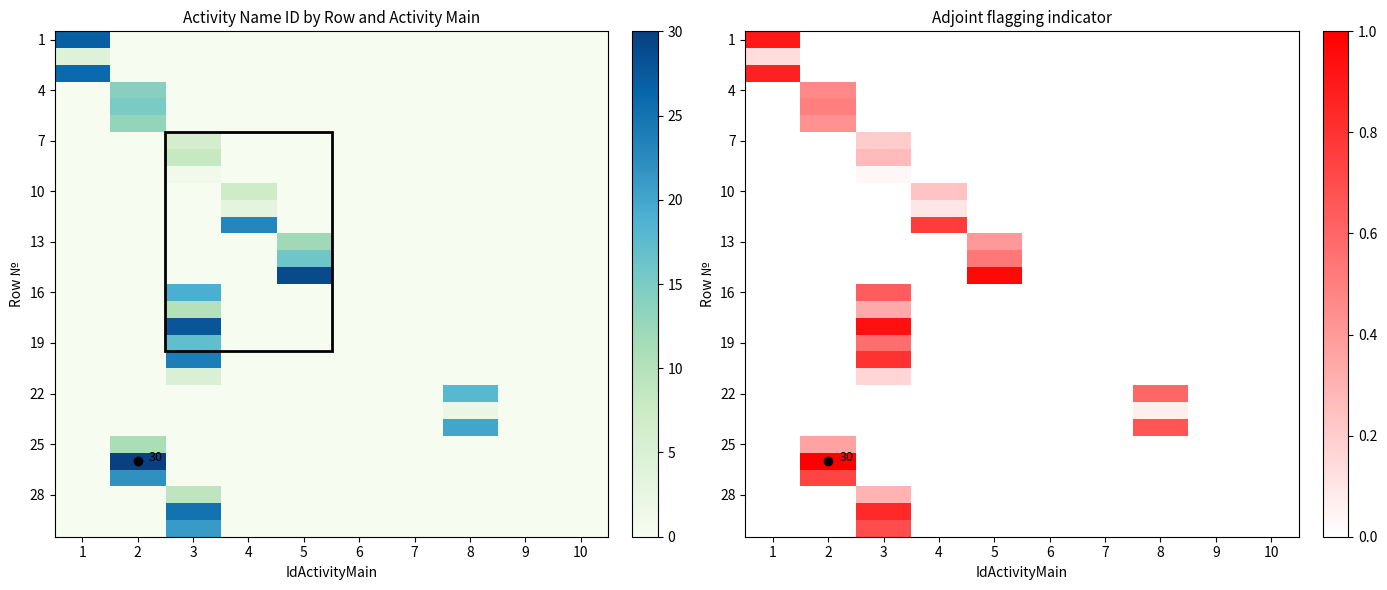

How many series are shown in this chart?

30